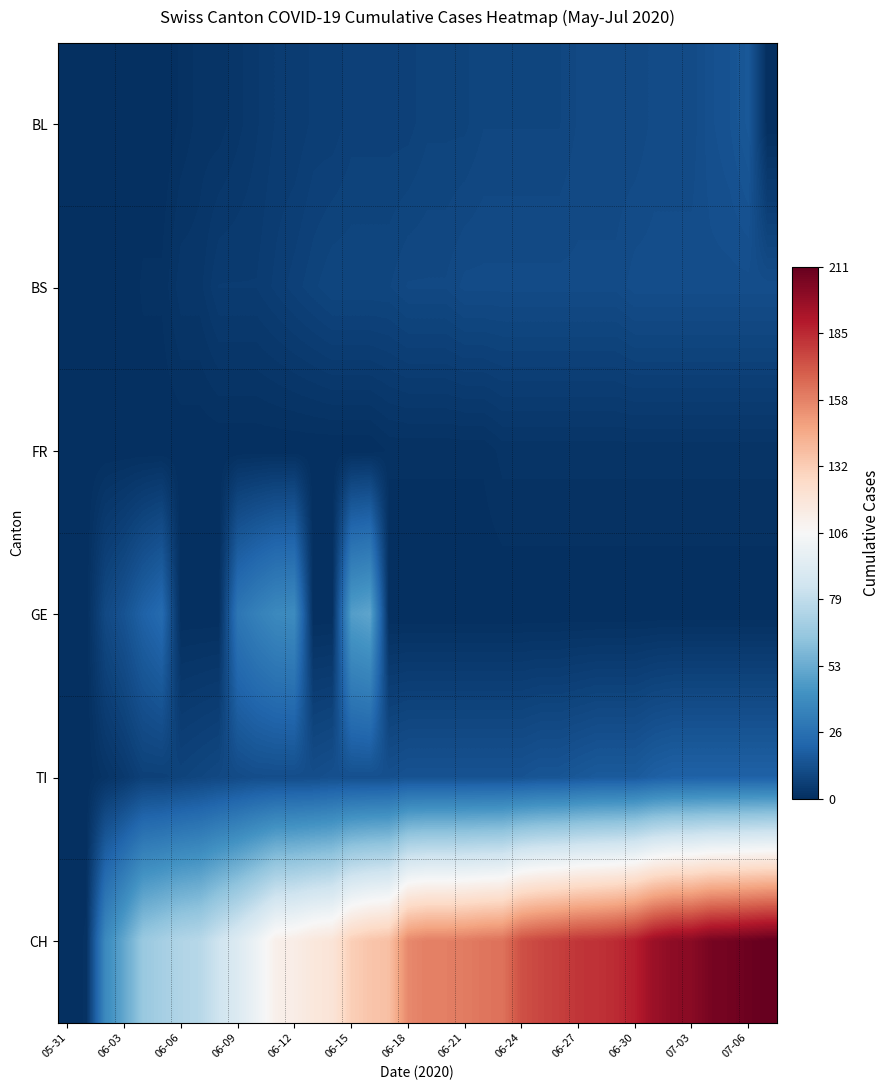

Which series has the largest total across all categories?

CH